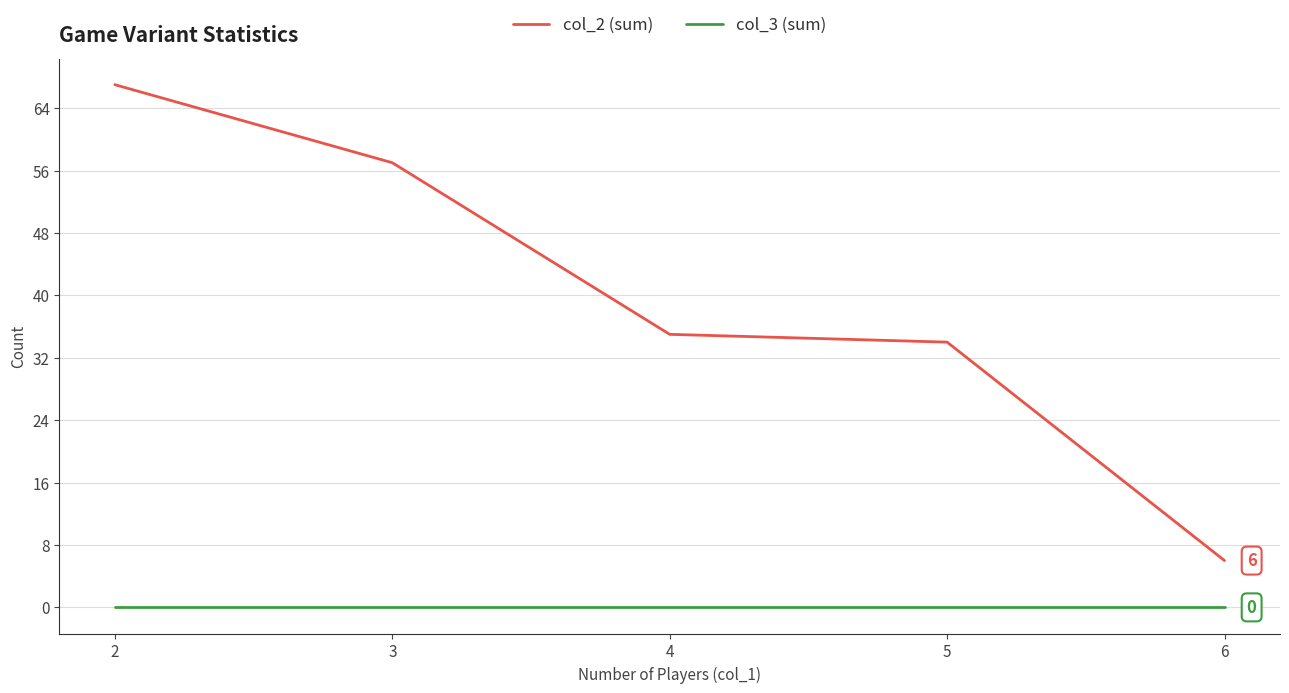

Between 3 and 6, which series saw the biggest shift?

col_2 (sum)